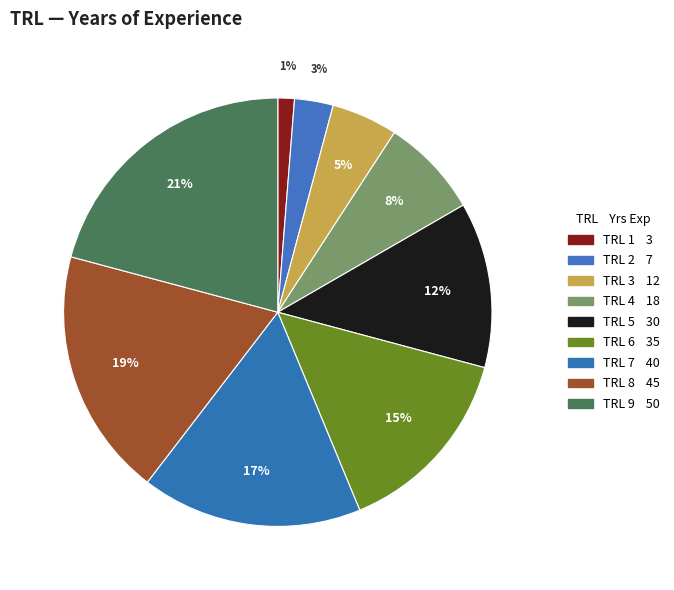

How many slices are in this pie chart?

9